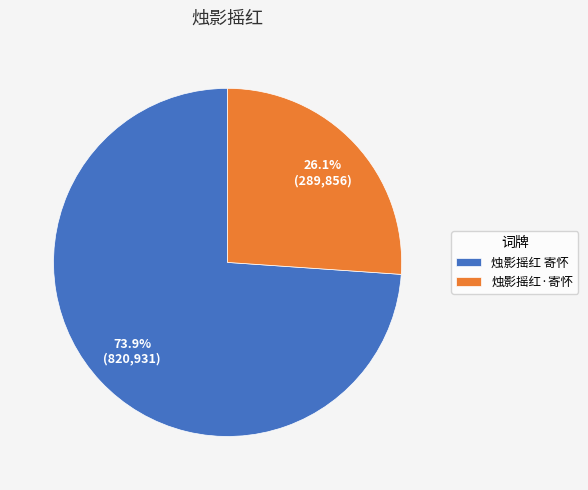

Which category accounts for the majority?

烛影摇红 寄怀